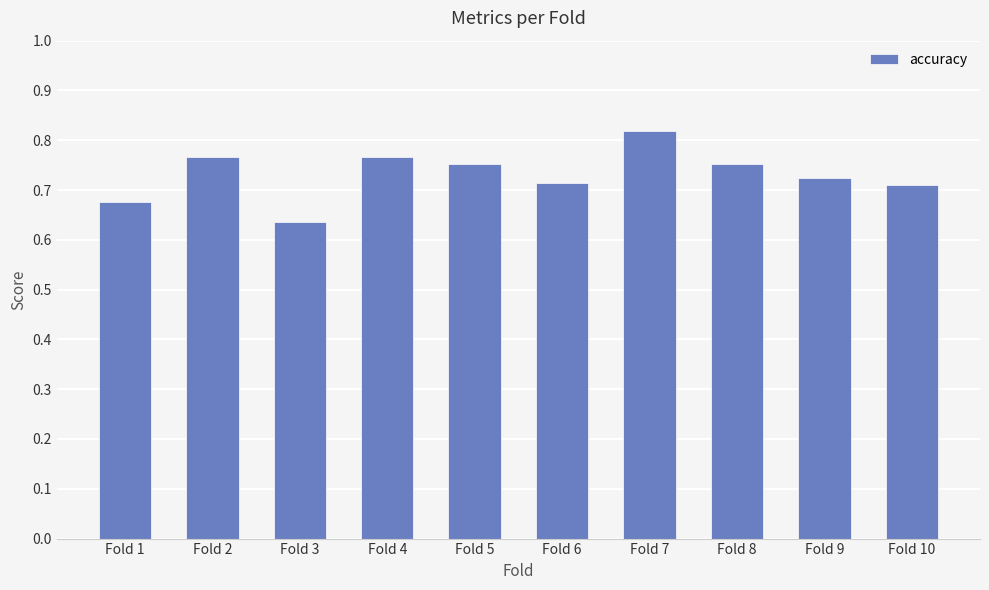

Which label corresponds to the largest value in the chart?

Fold 7